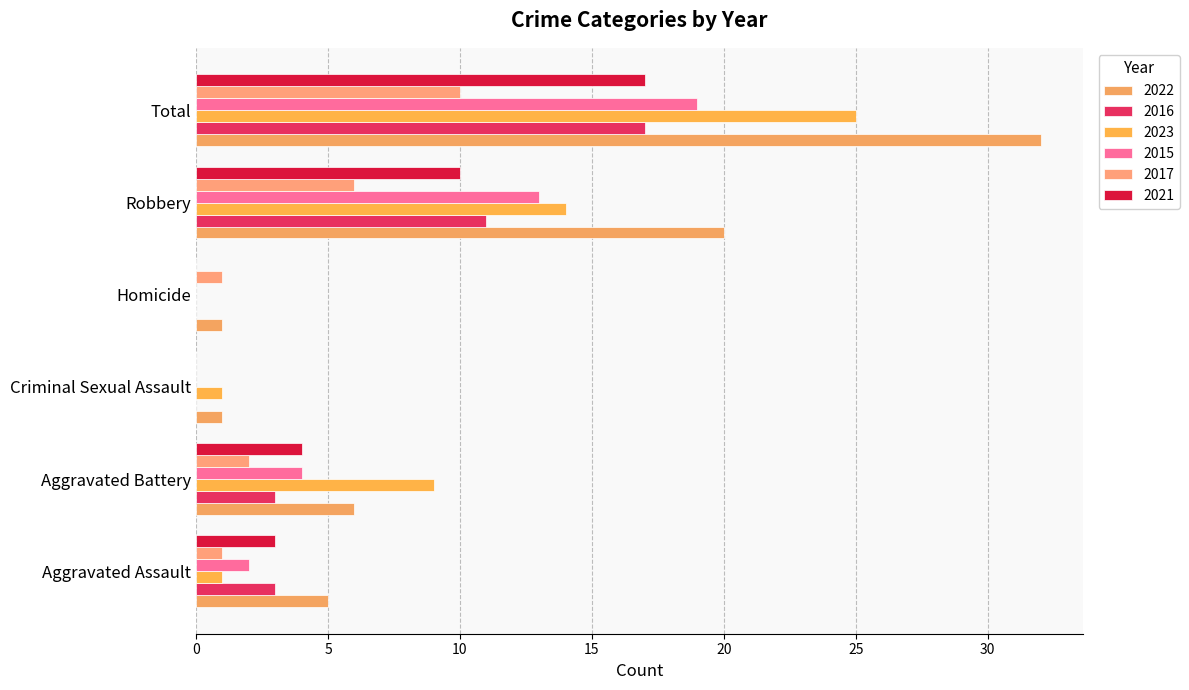

What position from the left is Aggravated Battery?

2